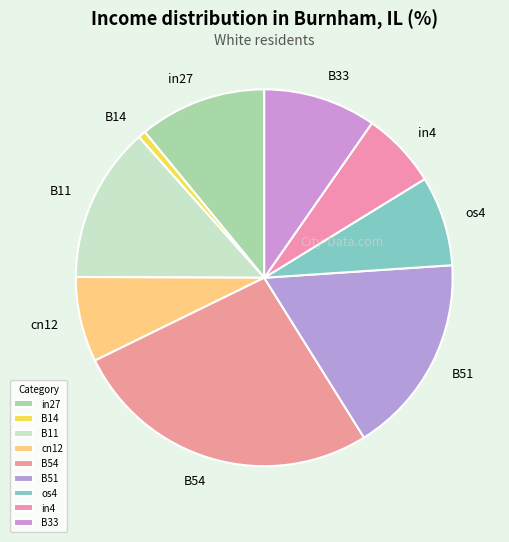

Between B51 and in4, which is larger?

B51